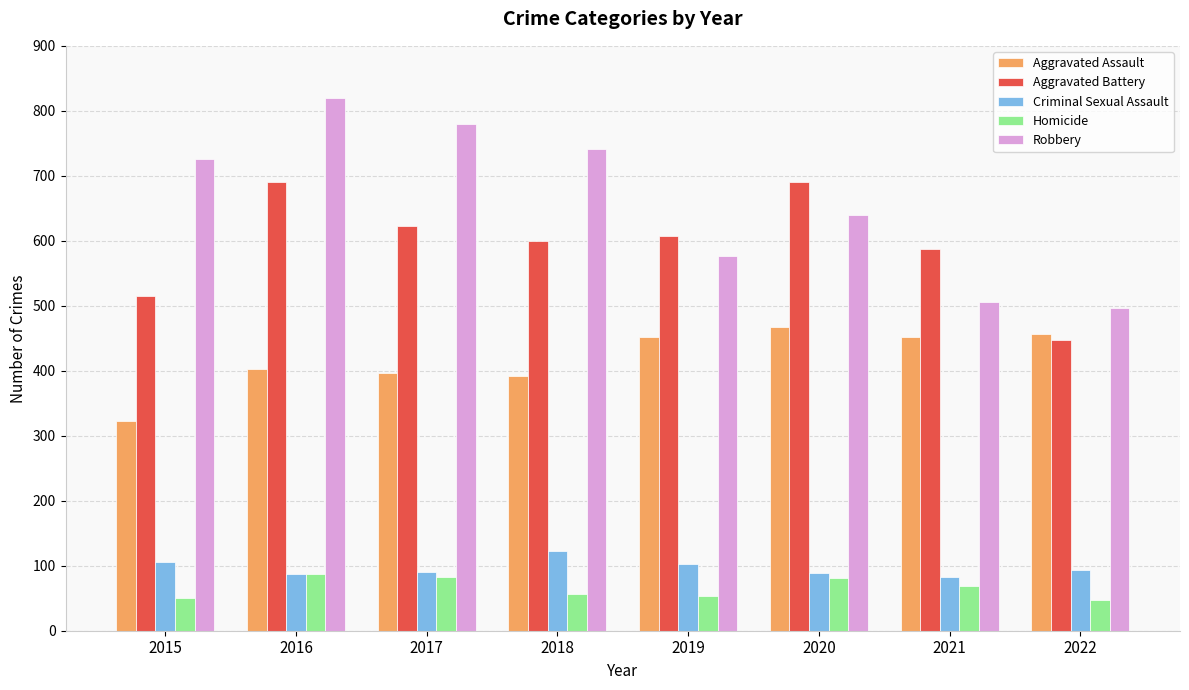

List the series in order of their peak value, lowest first.

Homicide, Criminal Sexual Assault, Aggravated Assault, Aggravated Battery, Robbery